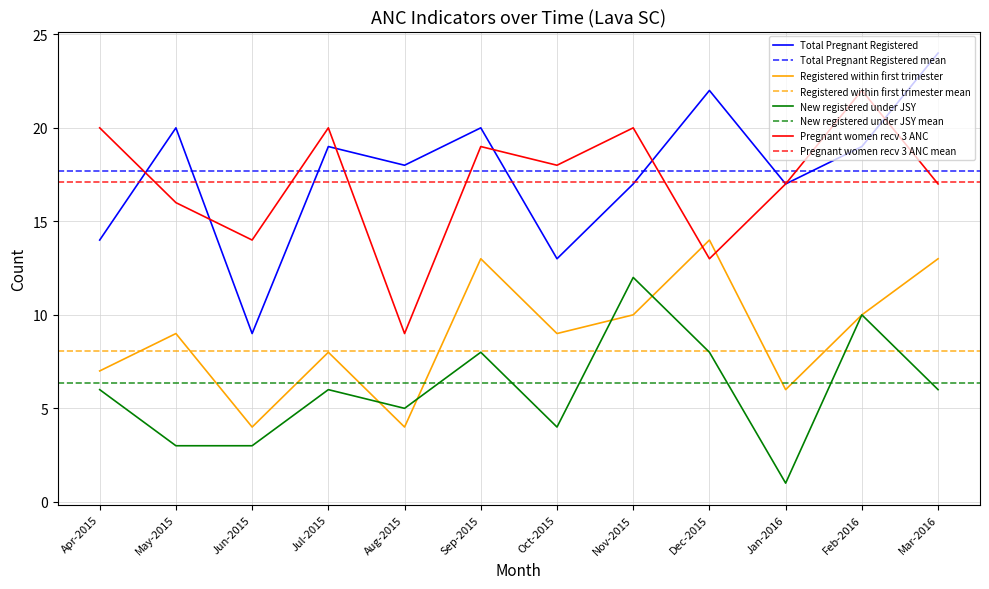

The value of Total Pregnant Registered at Apr-2015 is 8. True or false?

False